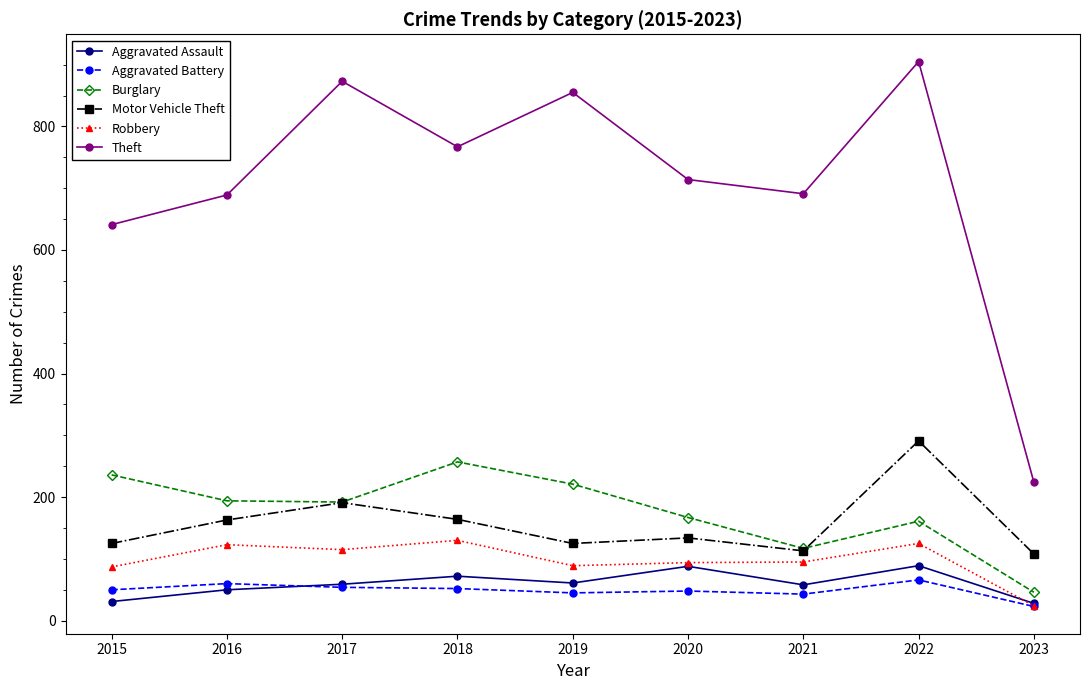

True or false: Robbery and Theft intersect in this chart.

False